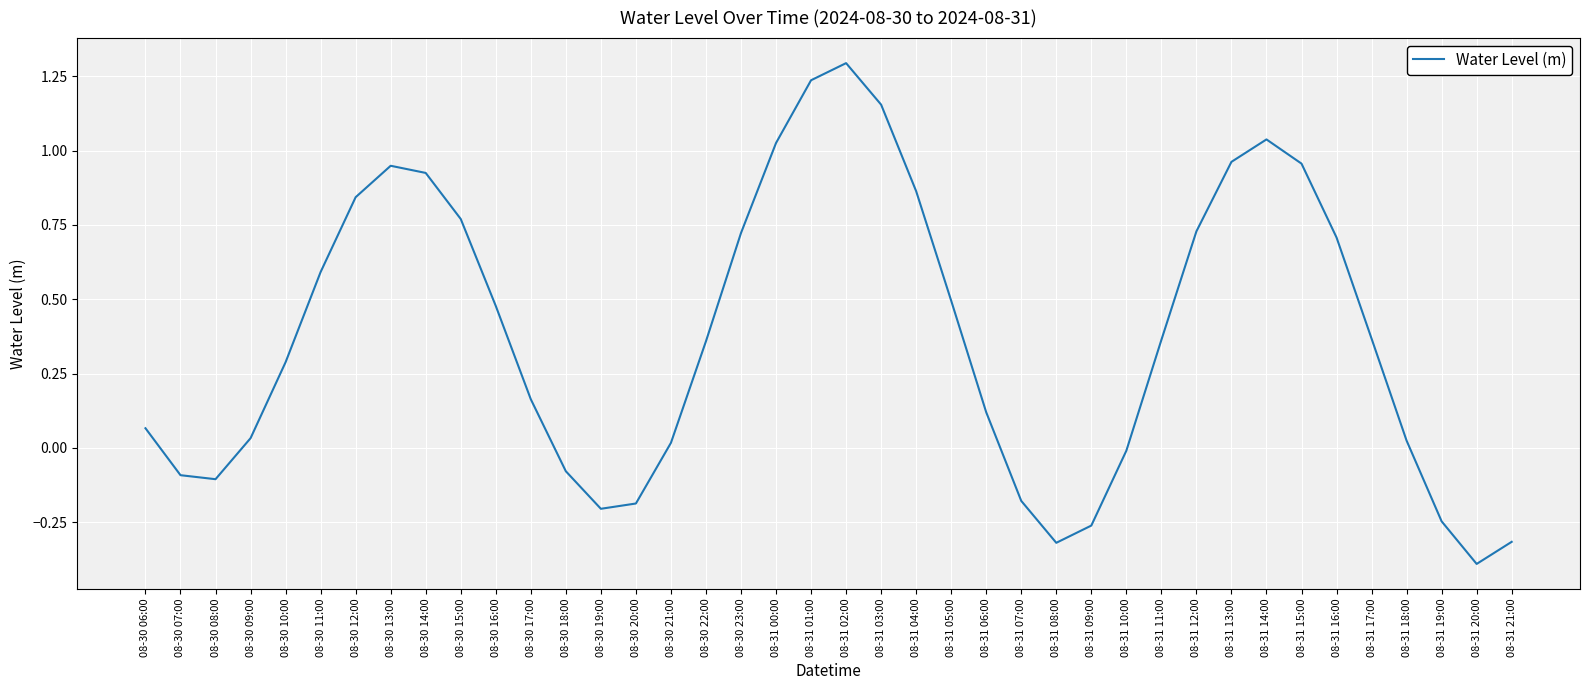

What is the change in value from 08-31 04:00 to 08-31 05:00?

-0.4